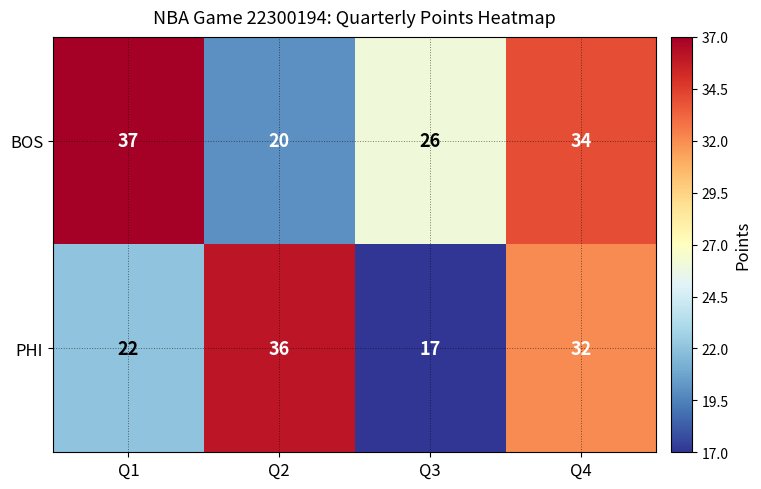

Rank the series at Q2 from lowest to highest value.

BOS, PHI